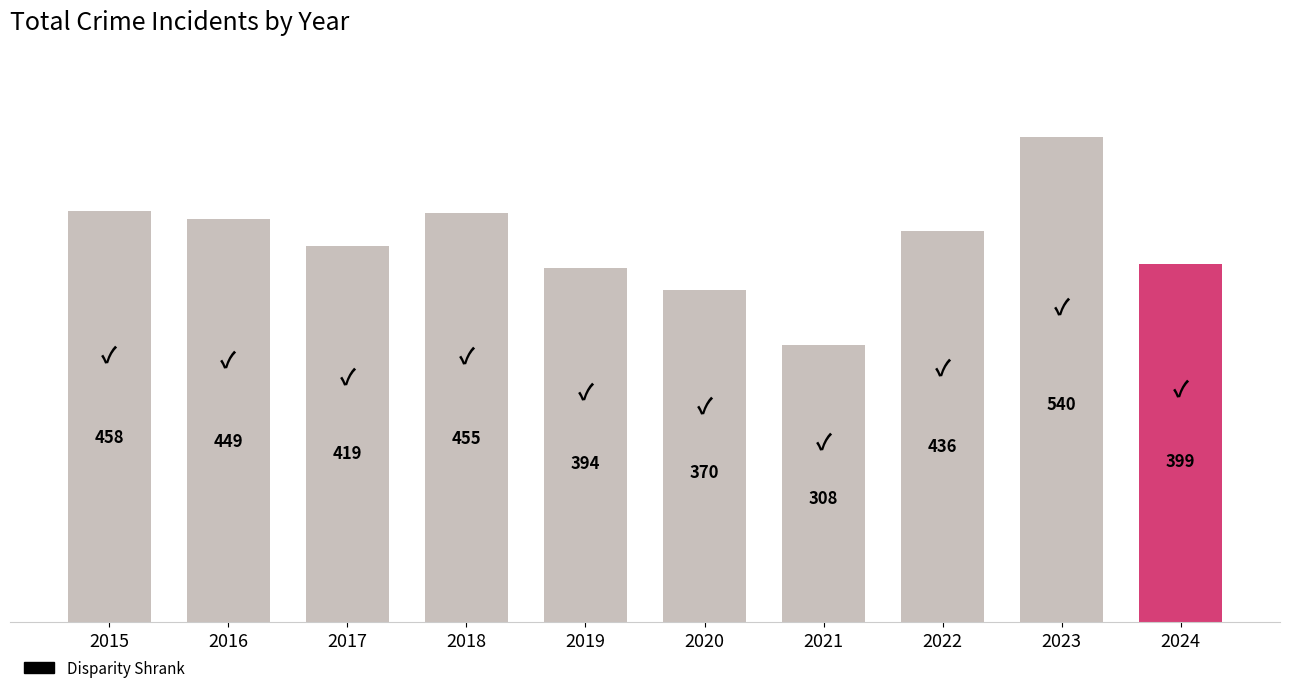

Reading left to right, transcribe all the data shown in this chart.

2015=458	2016=449	2017=419	2018=455	2019=394	2020=370	2021=308	2022=436	2023=540	2024=399